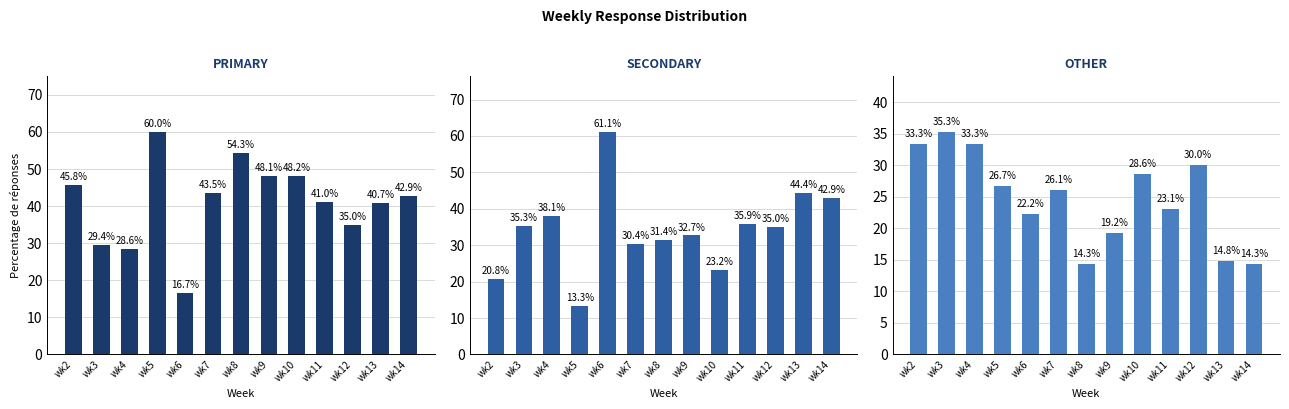

List the series in order of their overall mean, highest first.

PRIMARY, SECONDARY, OTHER